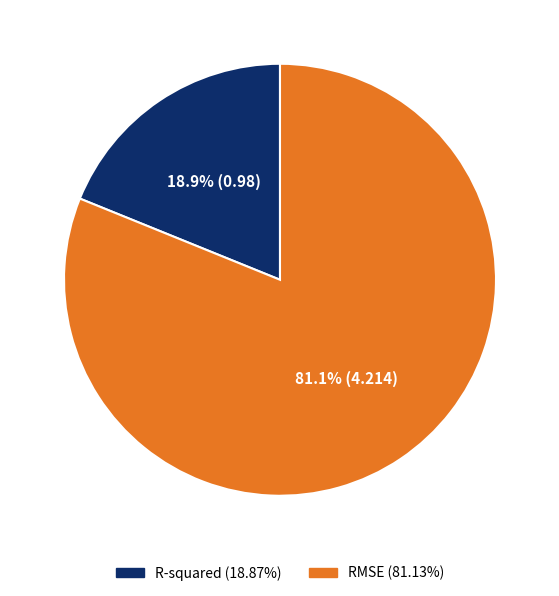

Is there any slice that represents more than half of the pie?

Yes